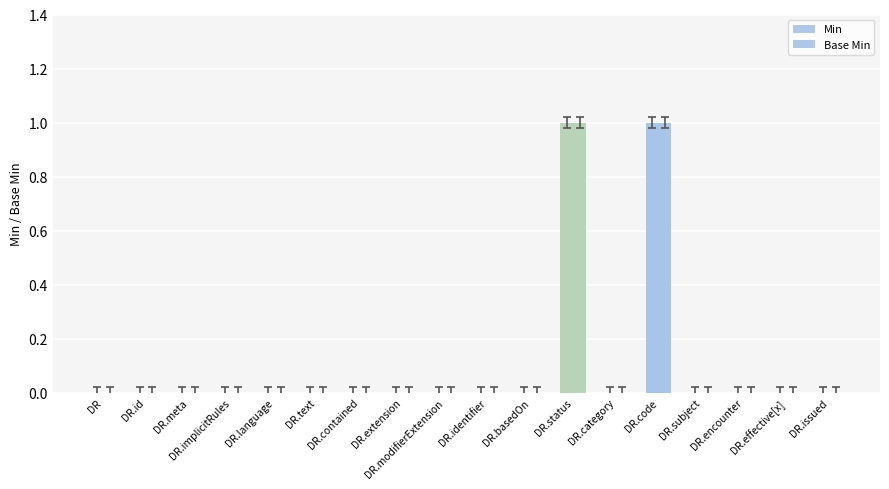

Count the number of categories in the chart.

18